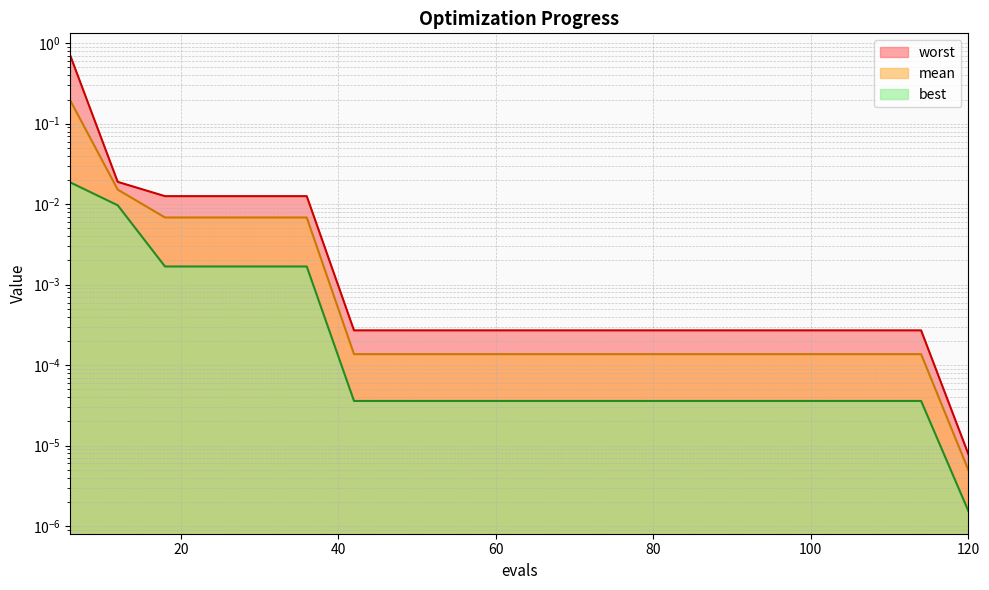

True or false: worst and mean cross at least once.

False